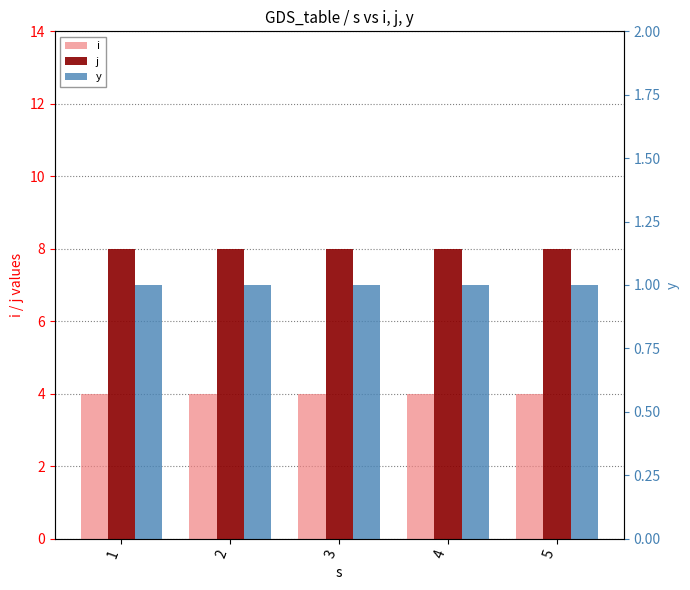

At how many categories does at least one series exceed 4?

5